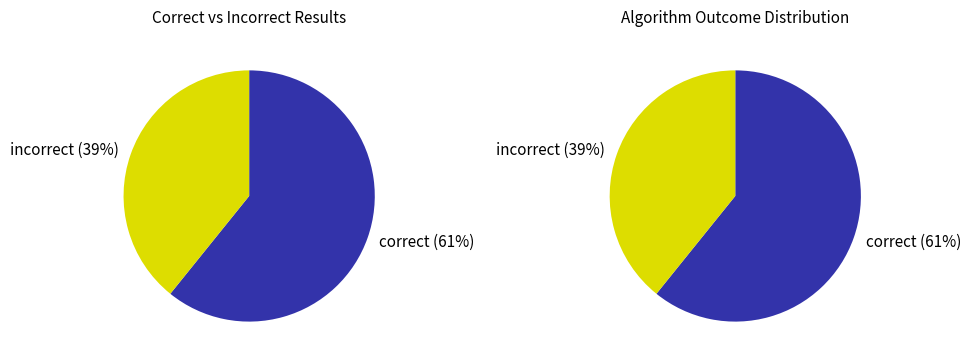

Is incorrect the majority of the pie?

No